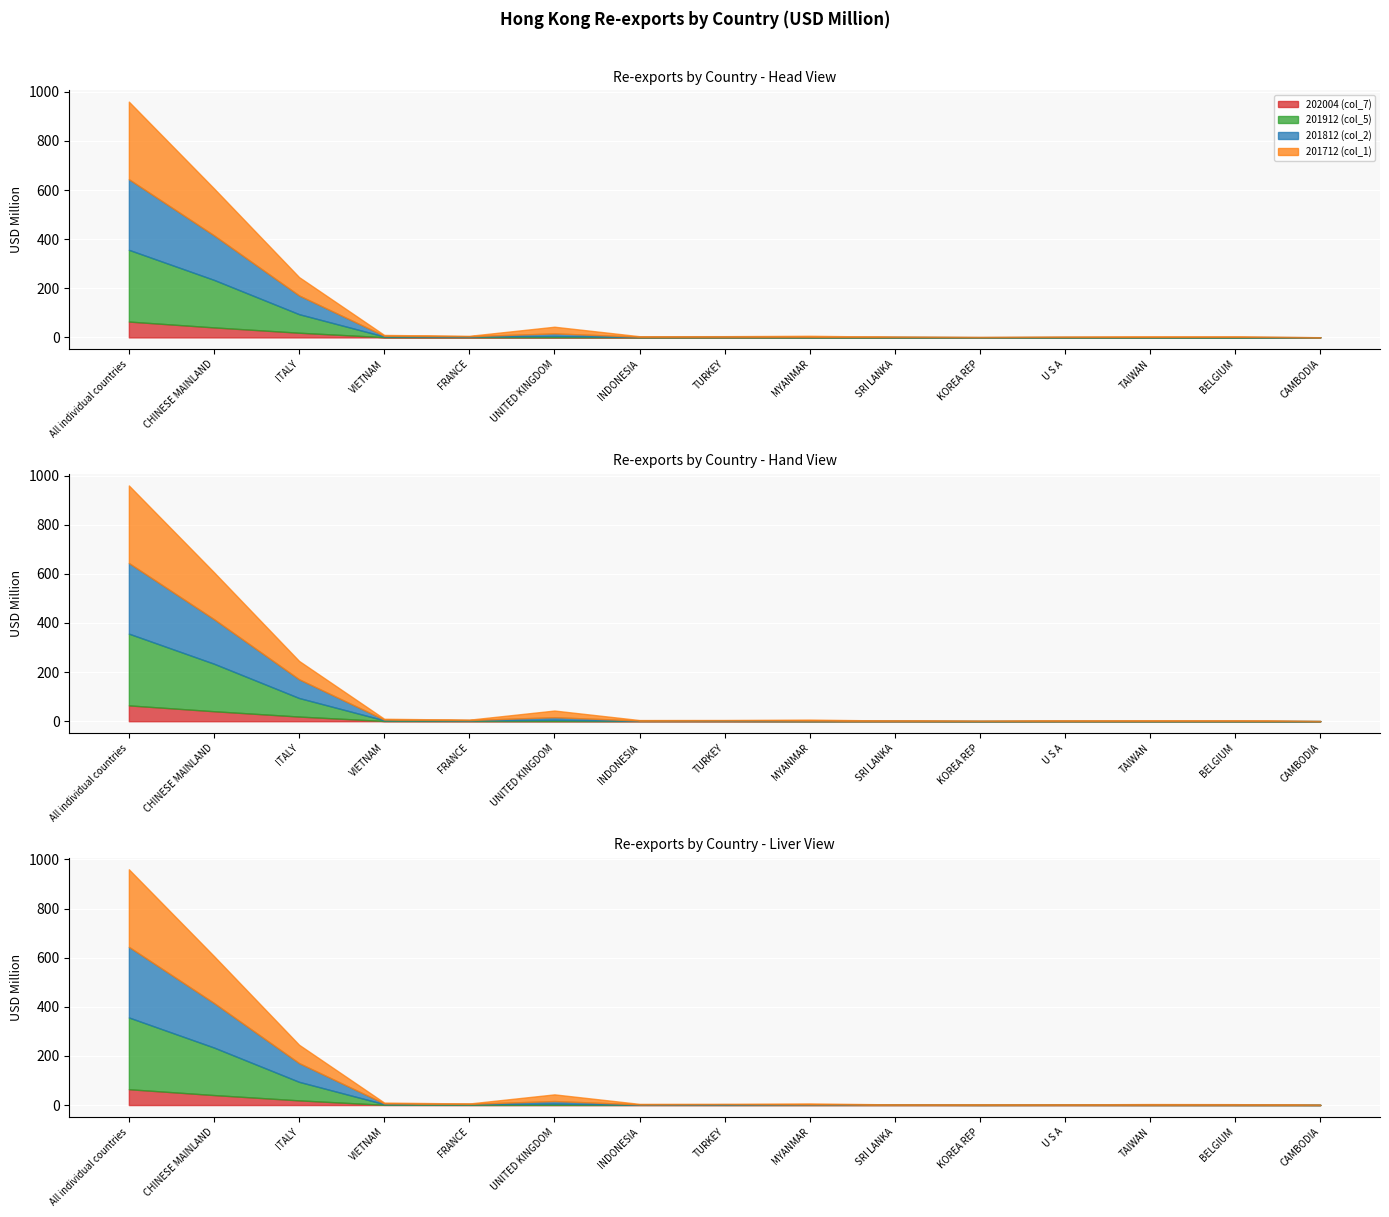

What is the label of the 6th point from the left?

UNITED KINGDOM